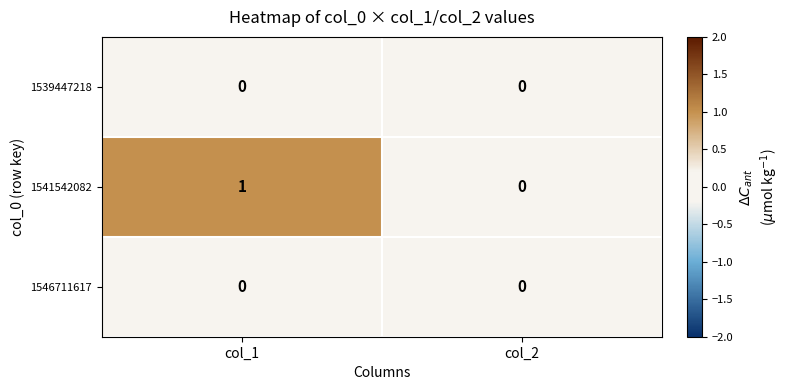

Which series changed the most between col_1 and col_2?

1541542082